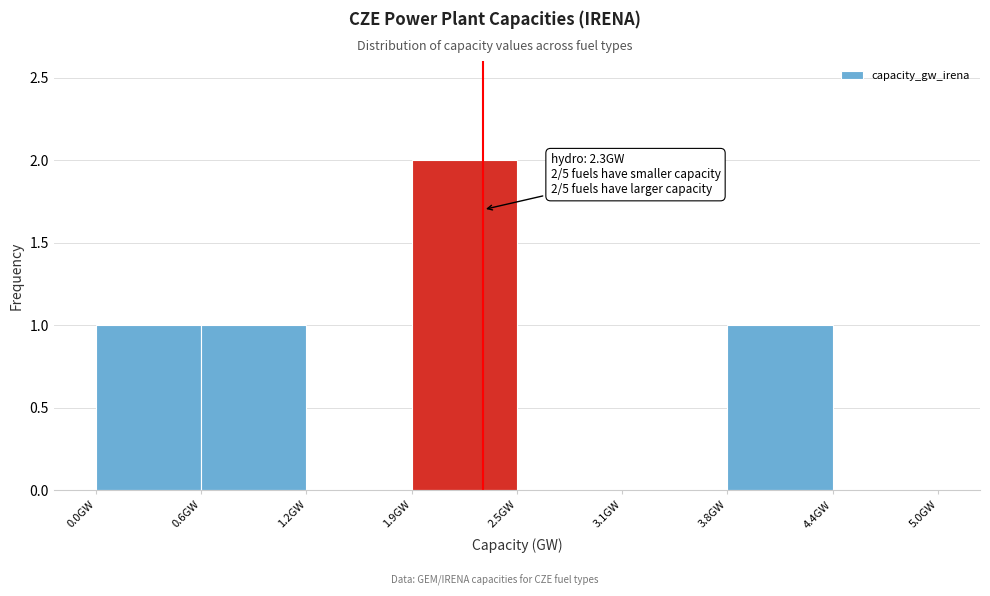

Which range on the x-axis has the tallest bar?

1.9 to 2.5